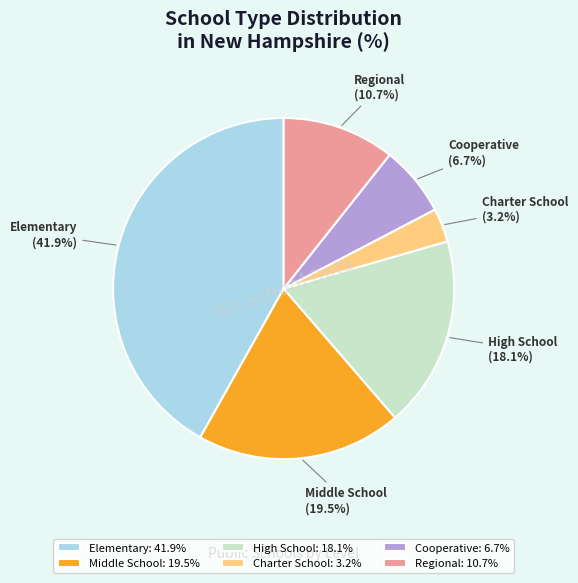

The Middle School slice represents 25% of the pie. True or false?

False